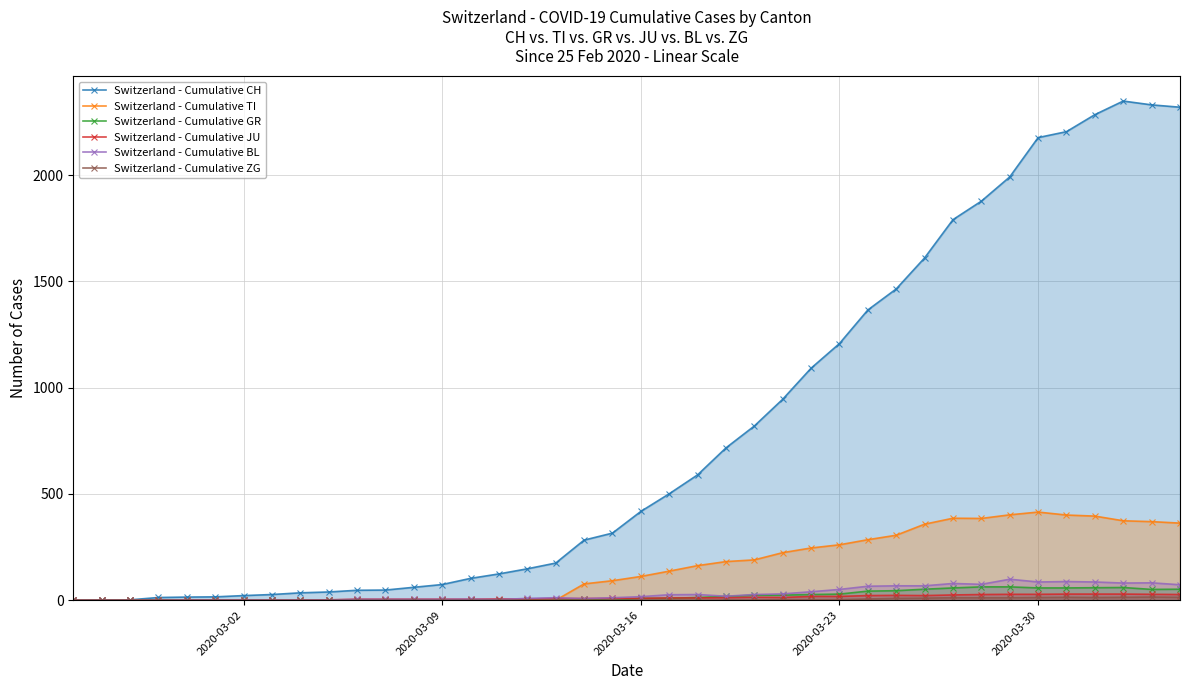

True or false: Switzerland - Cumulative BL has more than 0 interior local peaks.

True